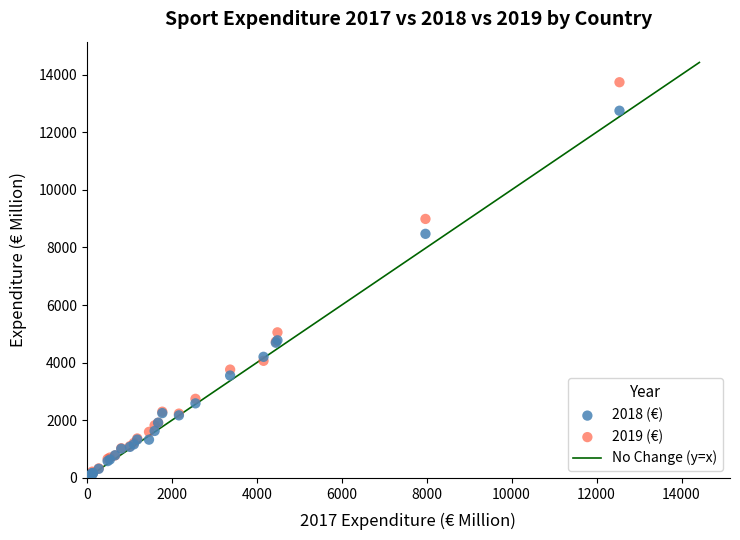

Across all series, what Y value is closest to 6875?

8472.0